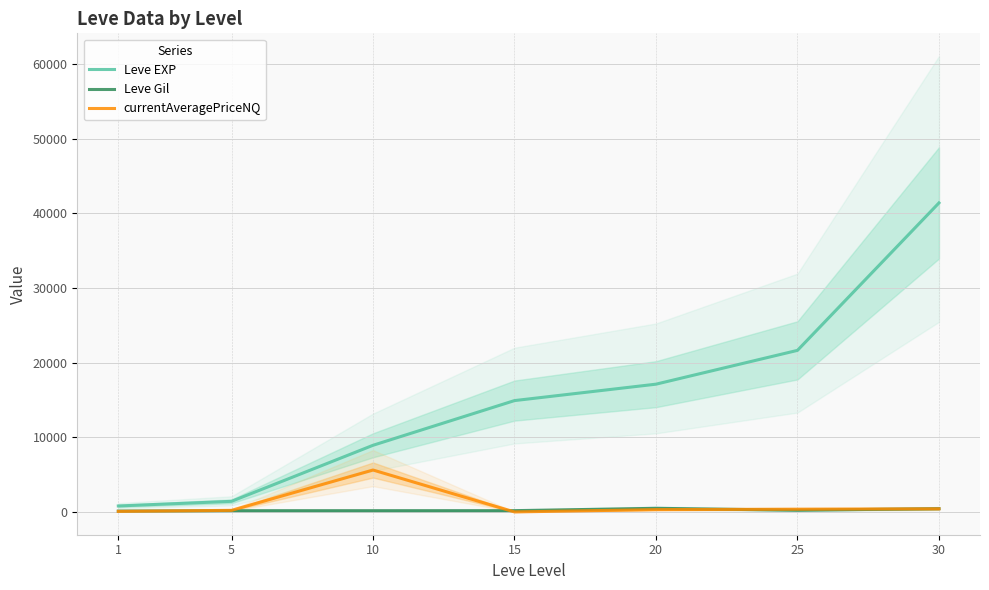

What is the sum of all Leve EXP values?

106250.0